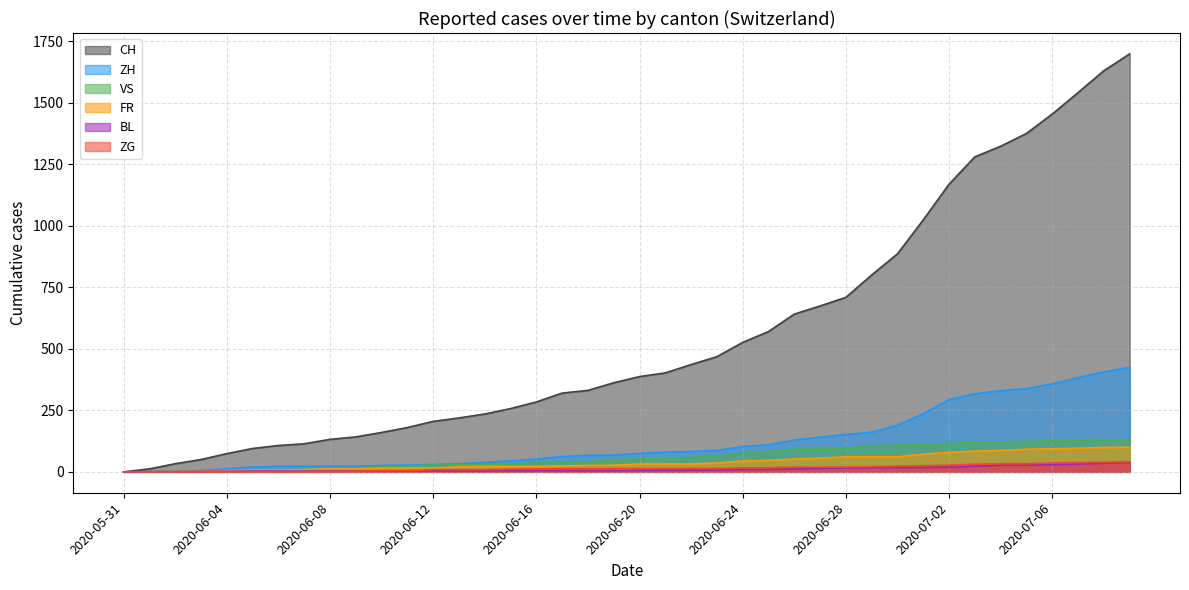

At which category does the chart reach its minimum across all series?

2020-05-31